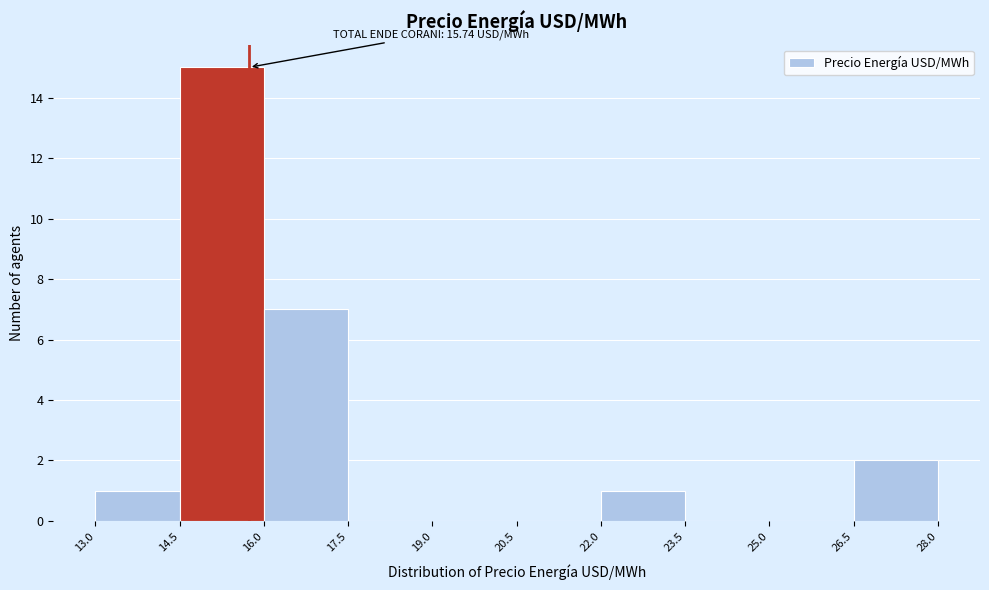

Over which range of the x-axis is the bar tallest?

14.5 to 16.0